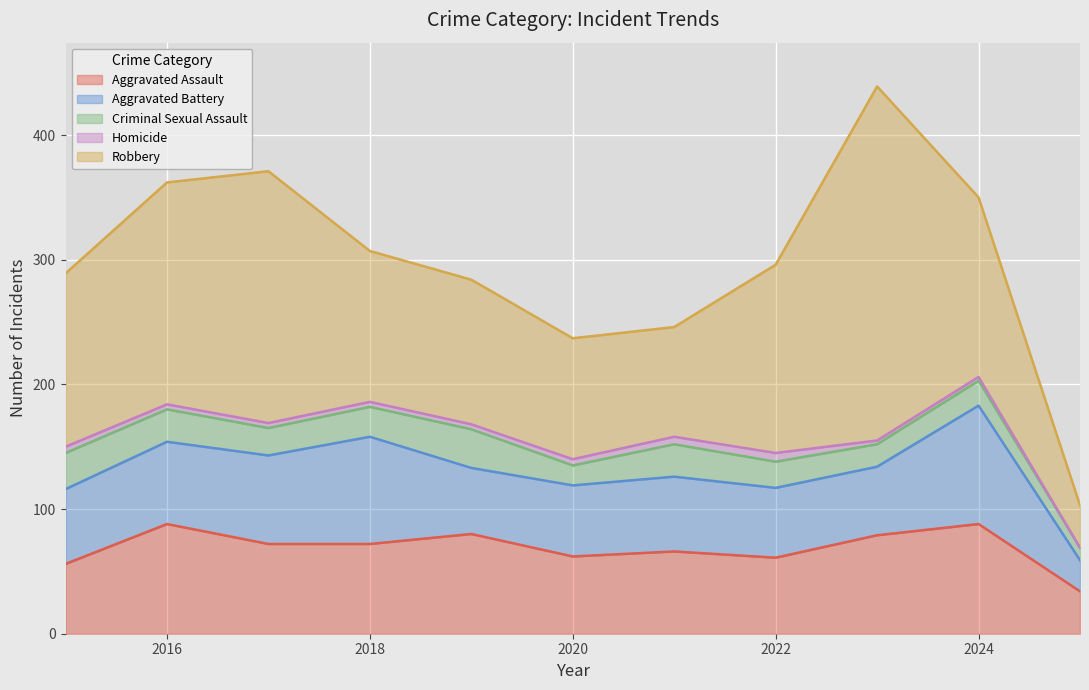

At which label does Robbery first exceed 139?

2016